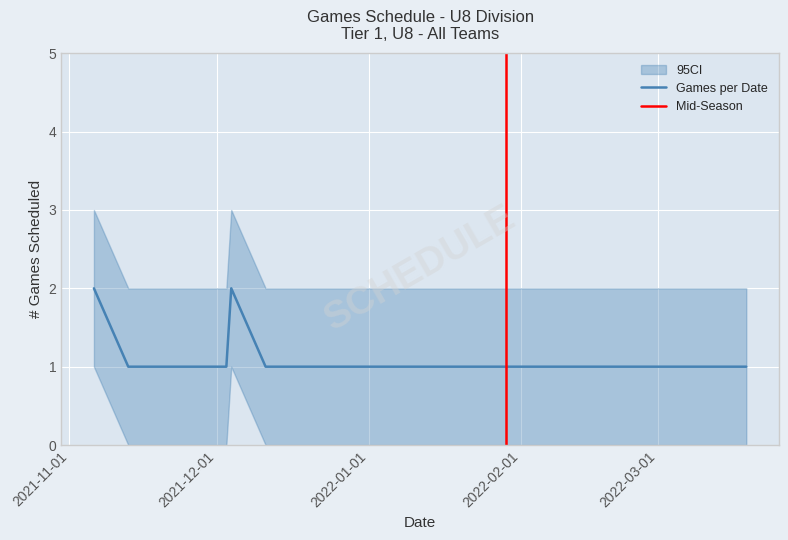

How many values are between 1 and 2?

18